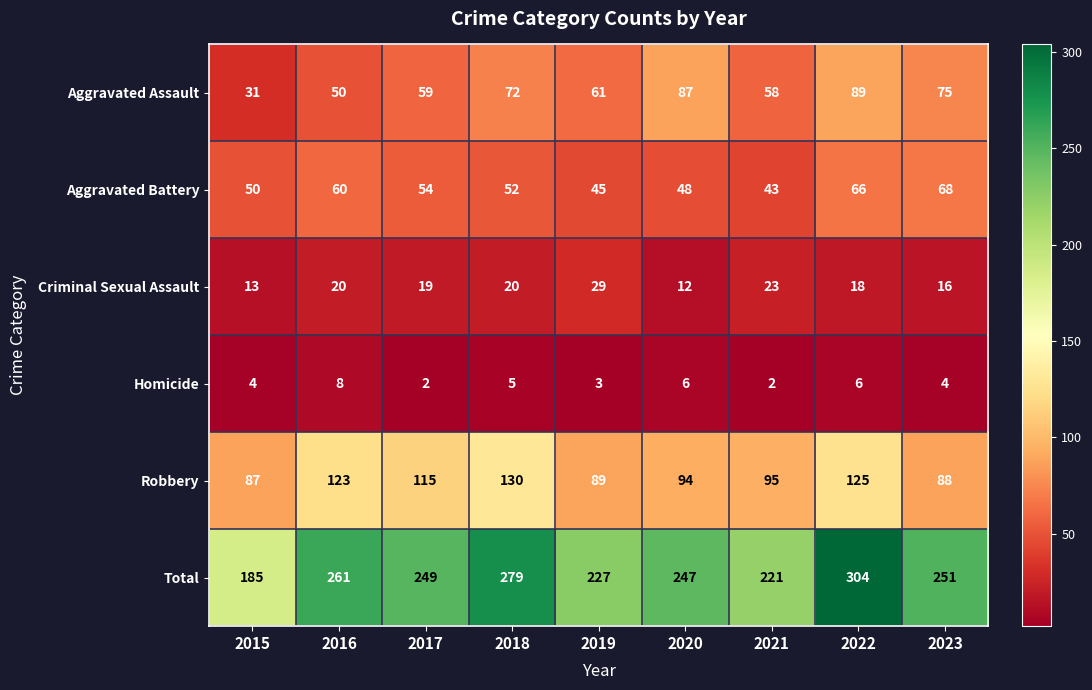

What is the lowest value of the Total series?

185